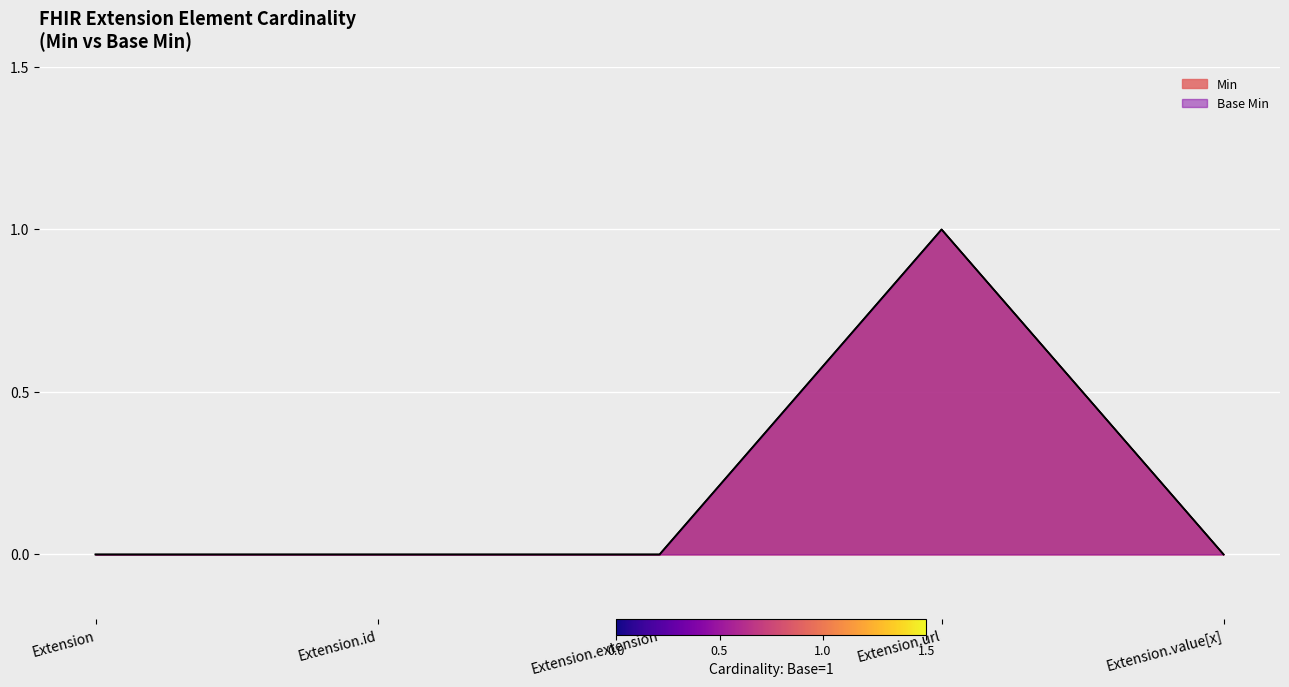

Which series has the largest total across all categories?

Min